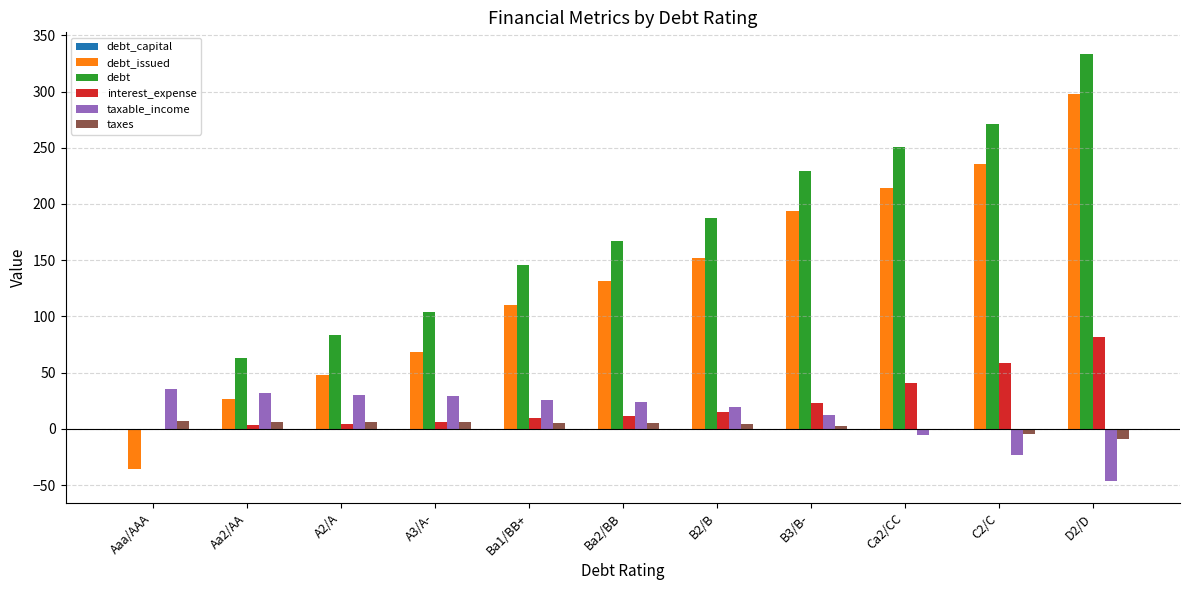

What is the greatest value displayed?

333.6